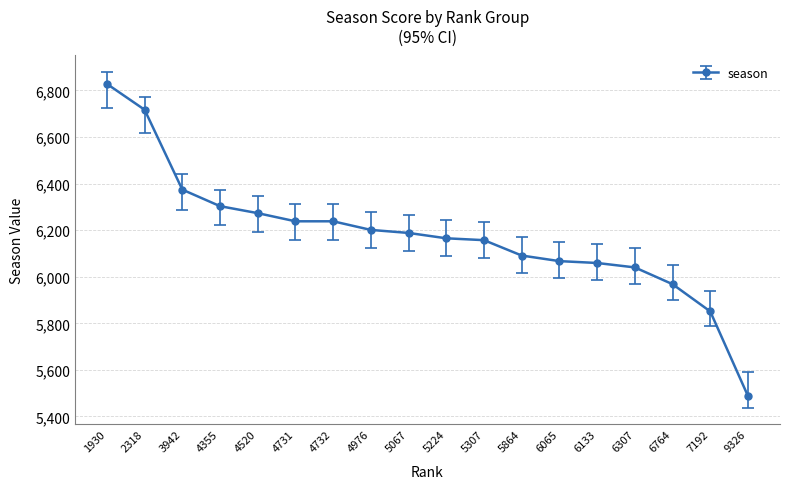

Which has a higher value, 3942 or 9326?

3942